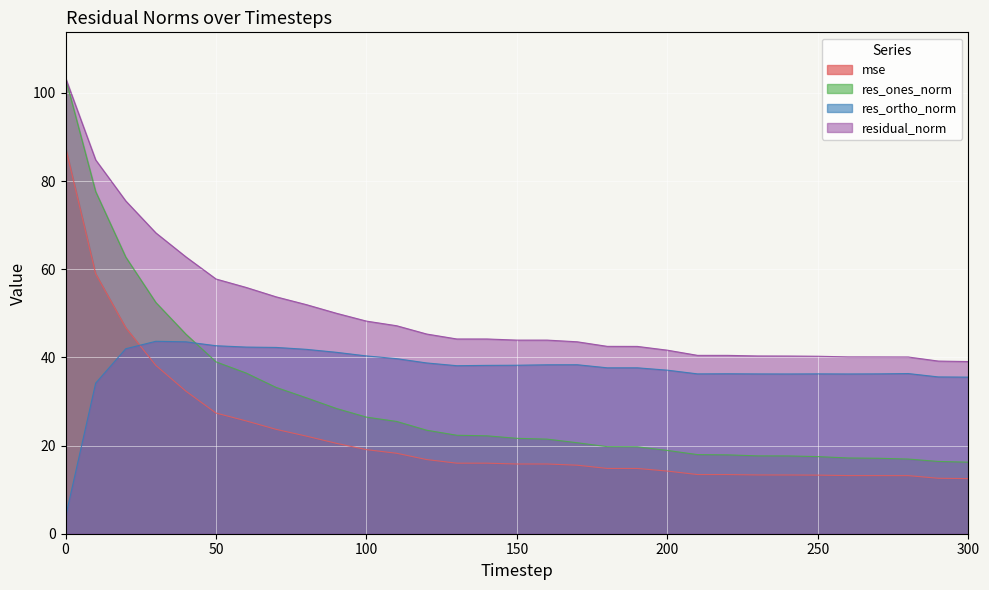

True or false: mse and residual_norm cross at least once.

False